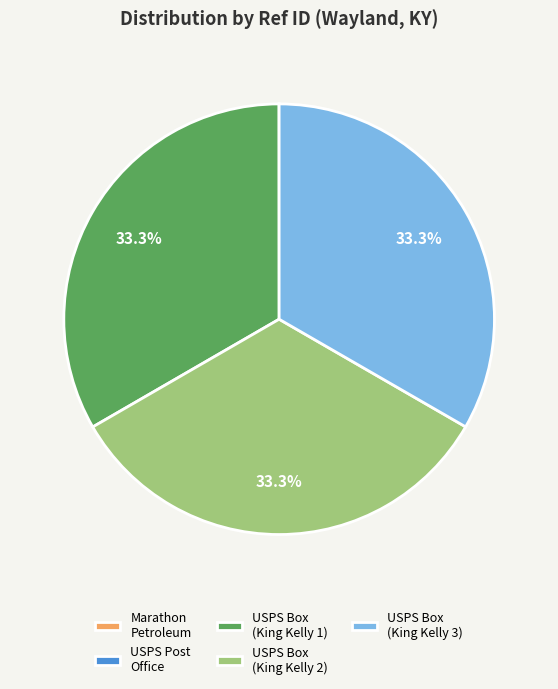

To the nearest percent, what is the average slice percentage?

20%